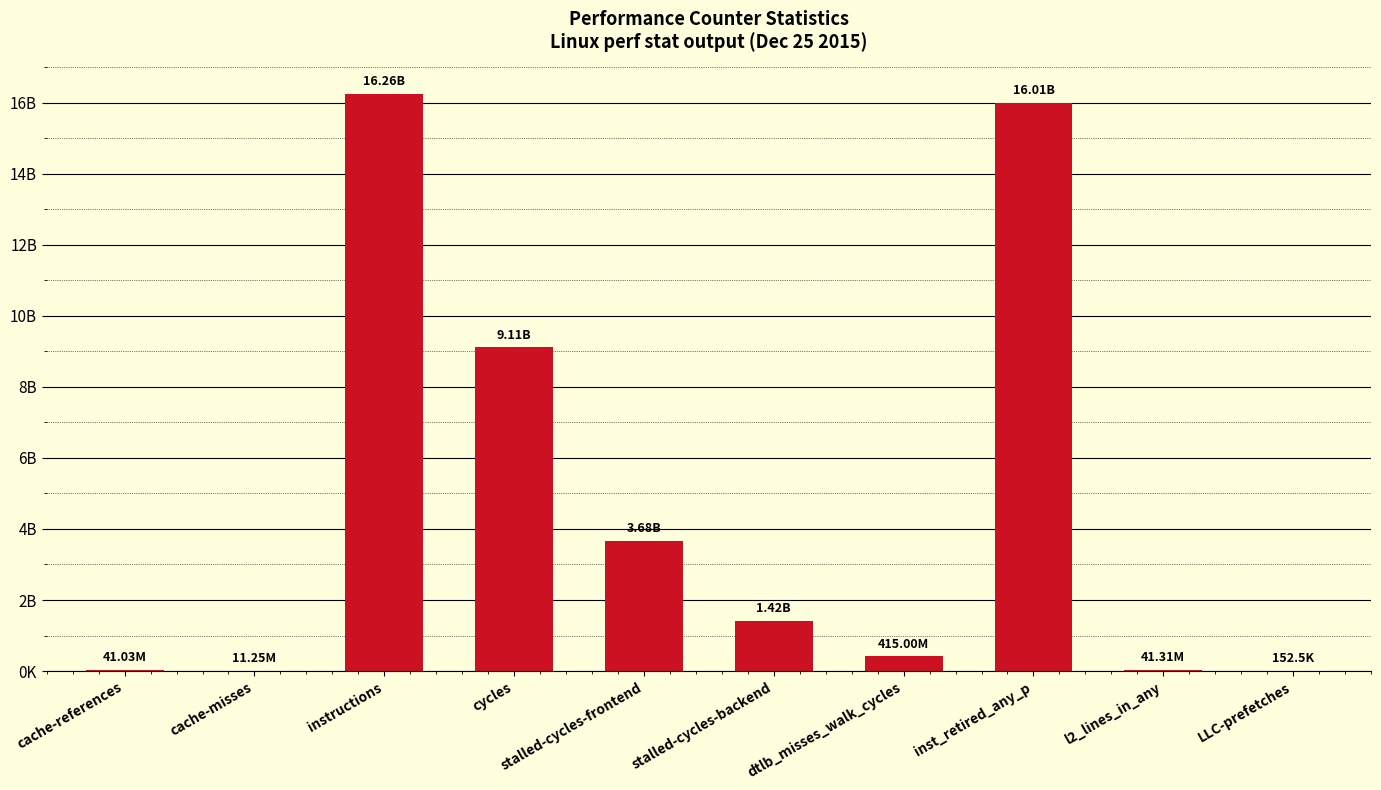

At which category does the chart reach its peak across all series?

instructions